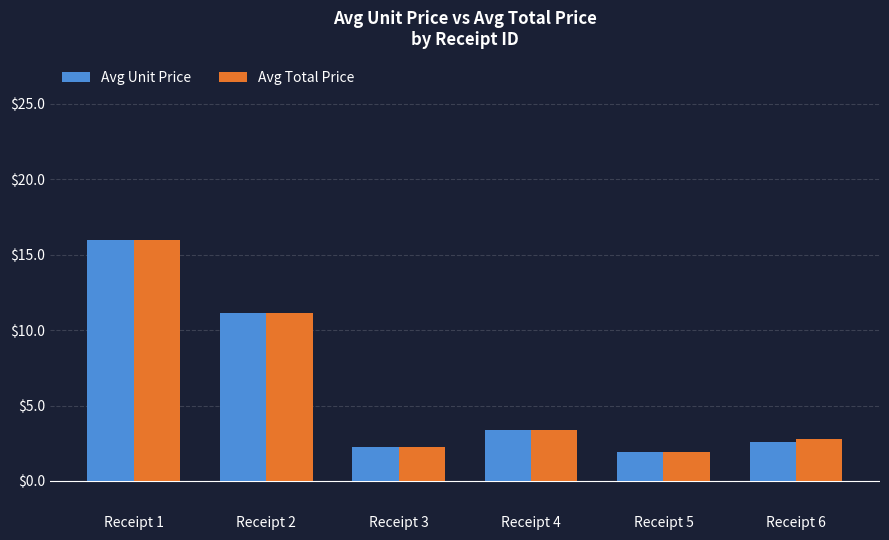

Reading left to right, extract all data points from this chart.

Avg Unit Price: 16.0	11.2	2.2	3.4	1.9	2.6
Avg Total Price: 16.0	11.2	2.2	3.4	1.9	2.8